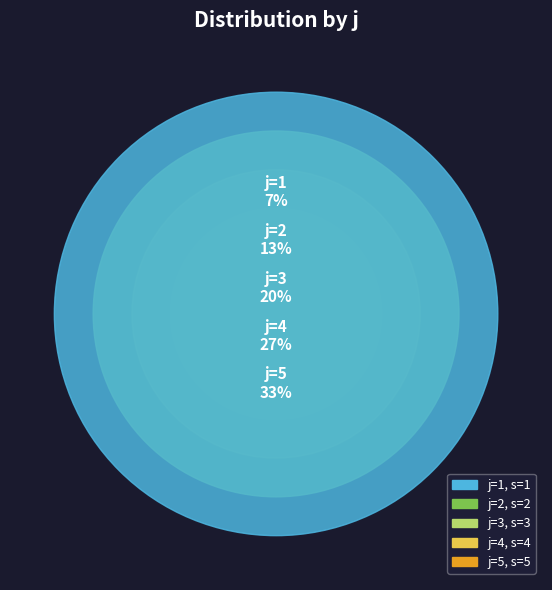

What percentage is the 5 slice, to the nearest percent?

33%